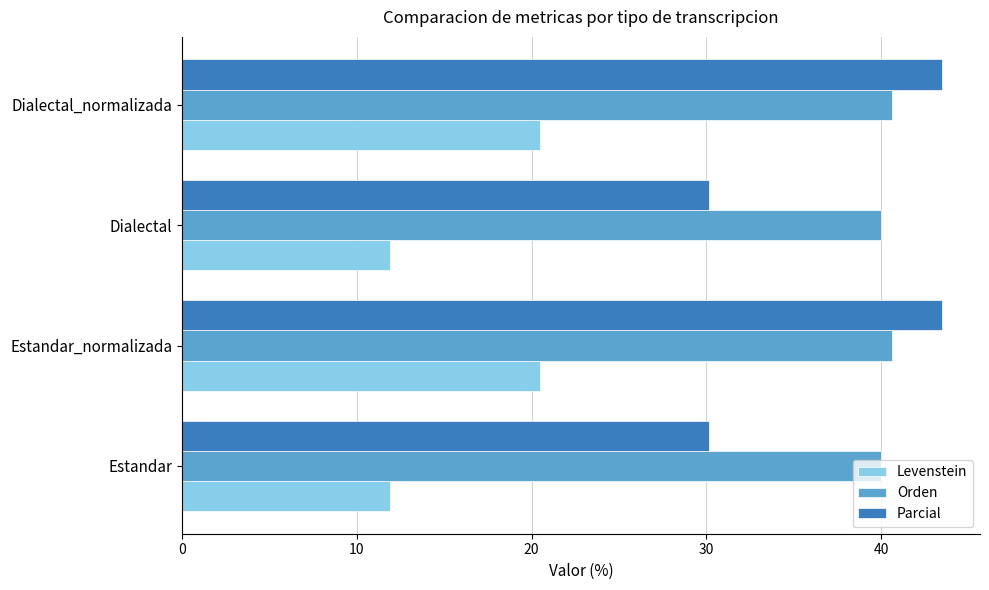

List the series in order of their peak value, lowest first.

Levenstein, Orden, Parcial